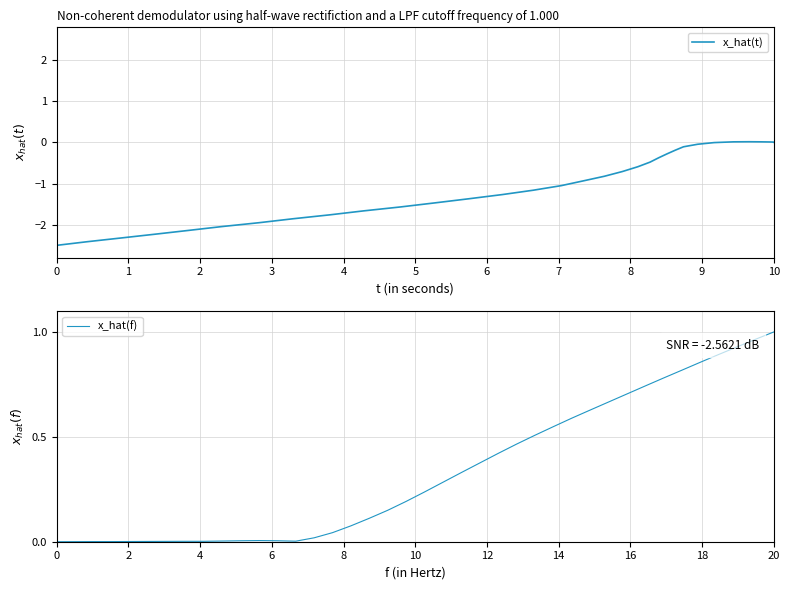

At which label does x_hat(f) reach its peak?

20